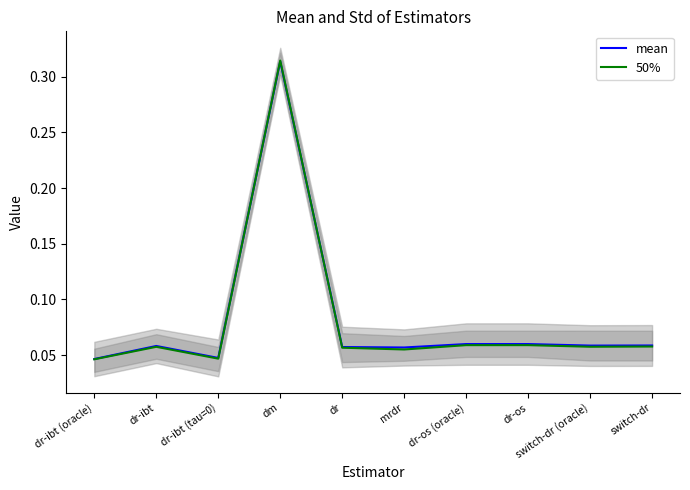

Count the 50% values in the range 0 to 1.

10